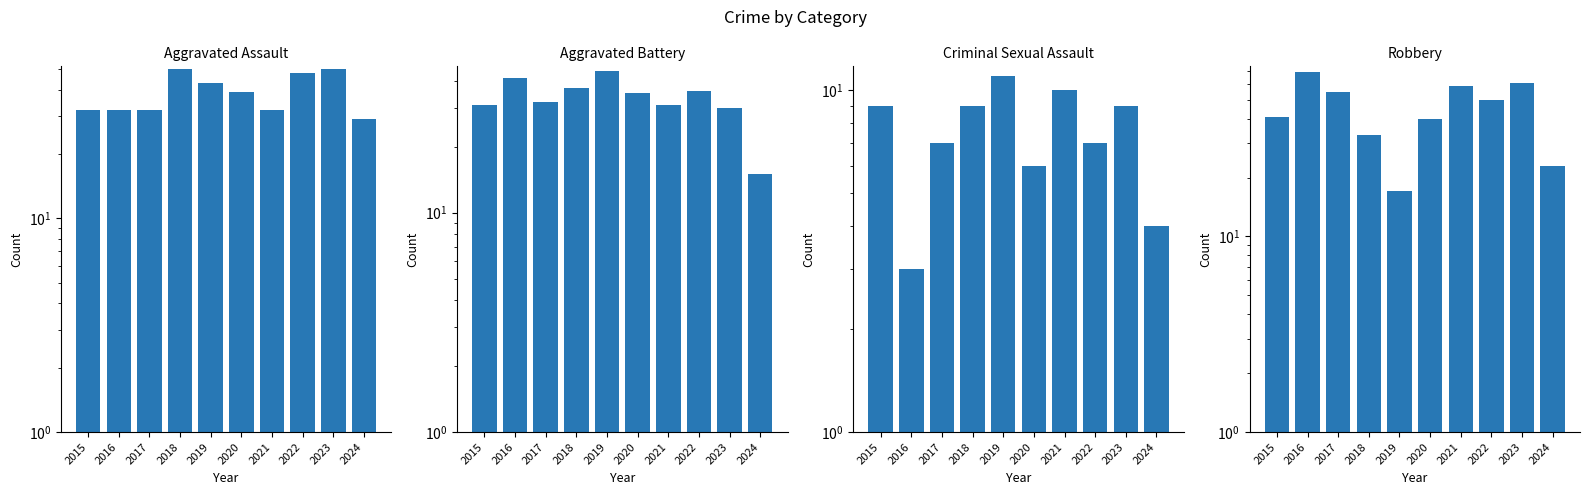

What is the total value across all series at 2019?

115